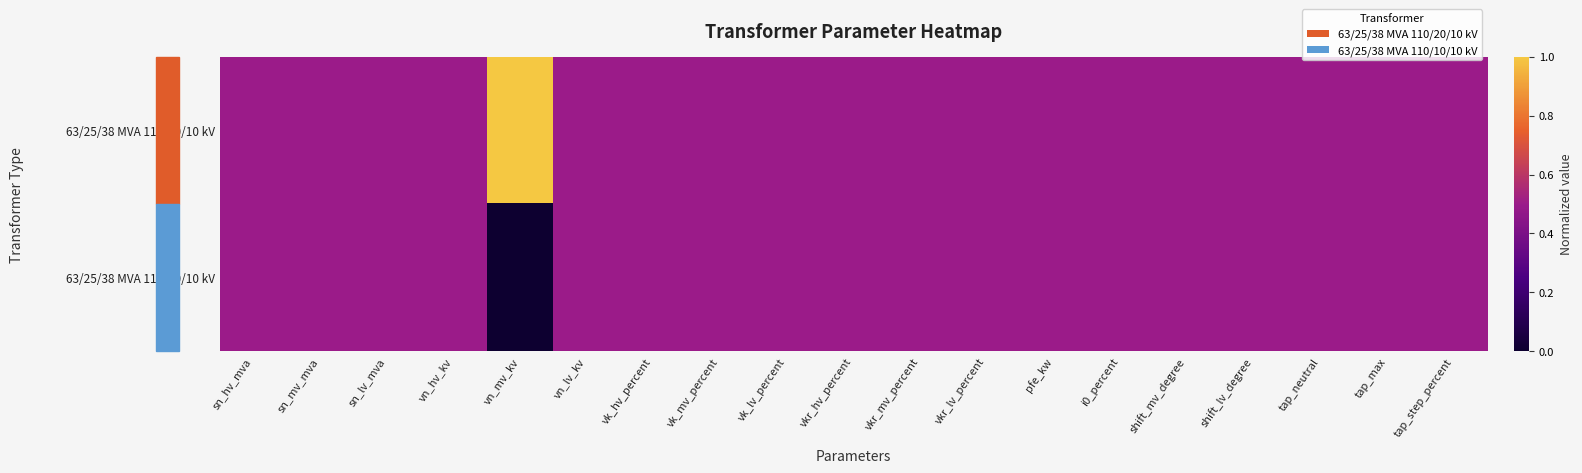

Which series has the largest total across all categories?

63/25/38 MVA 110/20/10 kV